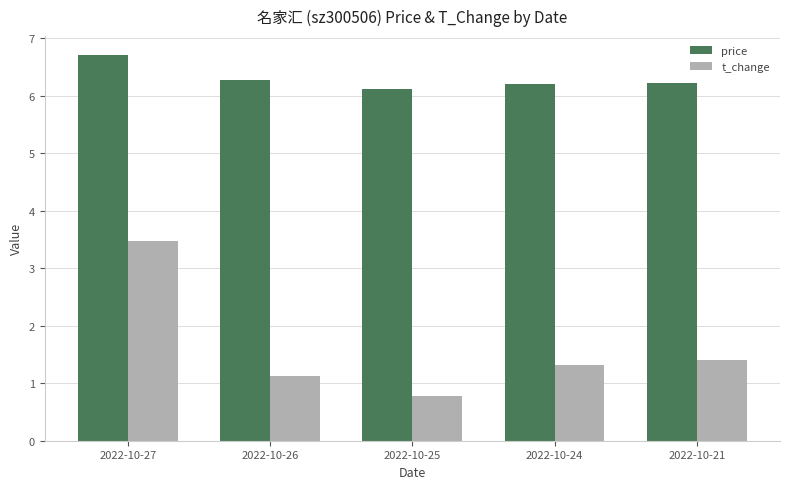

Which label corresponds to the smallest value in the chart?

2022-10-25